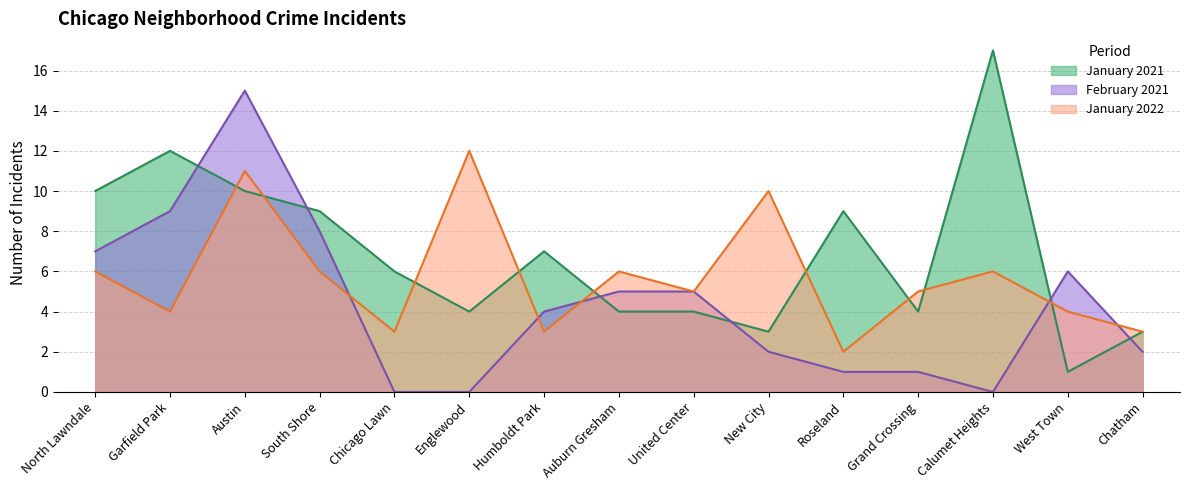

The January 2022 series shows 5 at Grand Crossing. True or false?

True